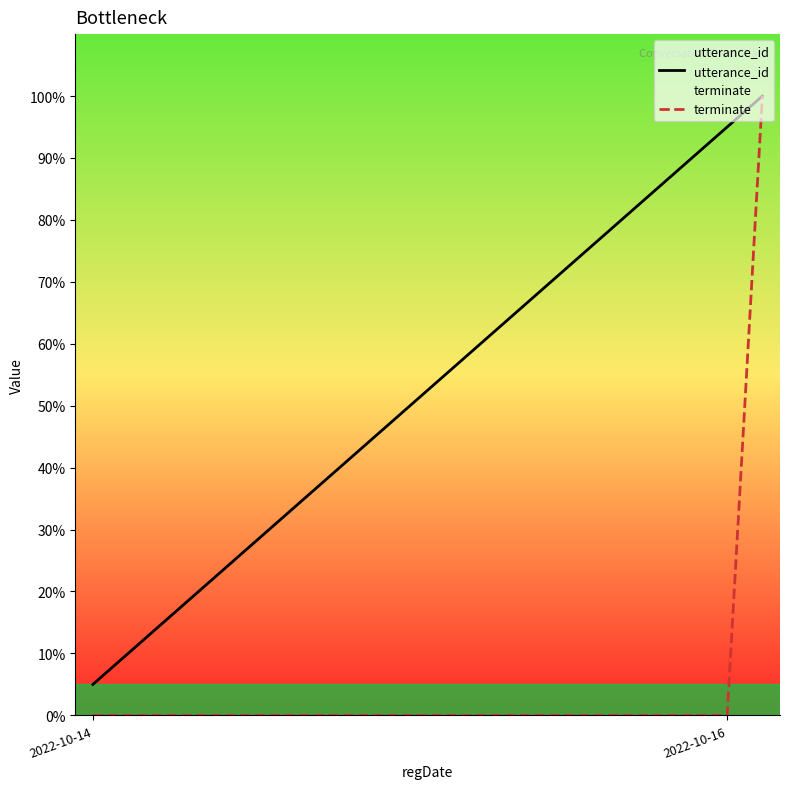

Which series has the largest total across all categories?

utterance_id